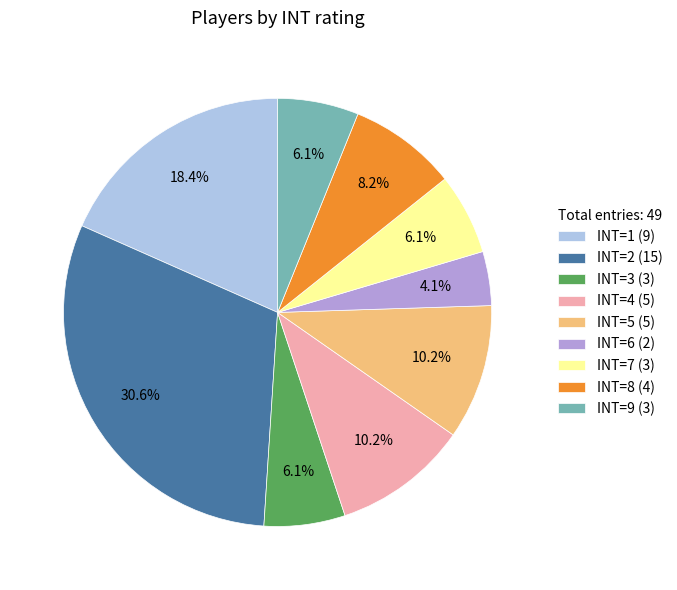

Which has a higher value, INT=1 (9) or INT=4 (5)?

INT=1 (9)